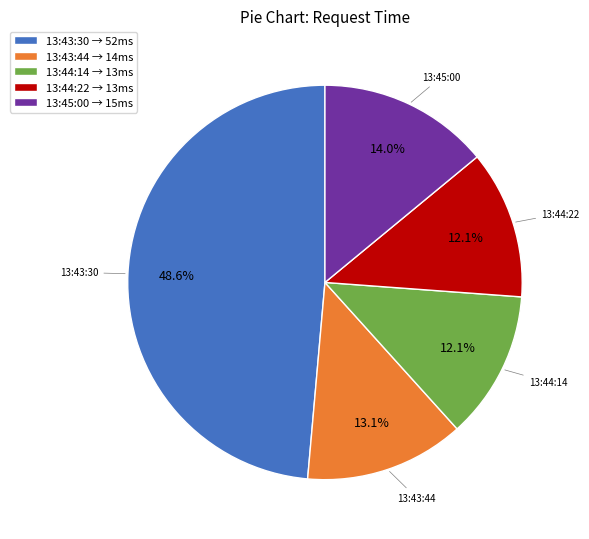

Is there a majority slice in this chart?

No